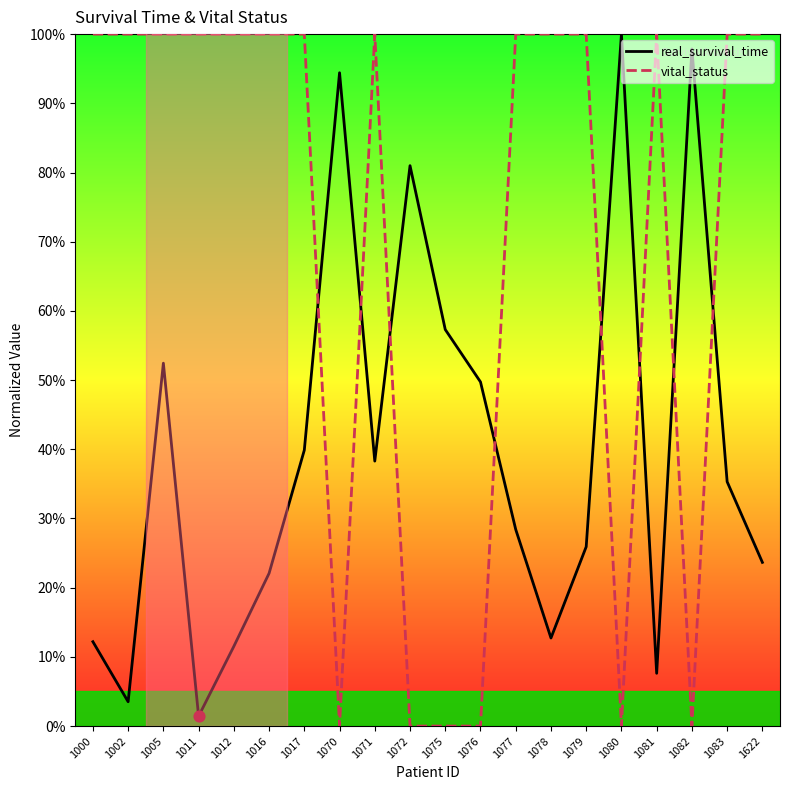

Is the value of vital_status at 1000 greater than the value of real_survival_time at 1079?

Yes